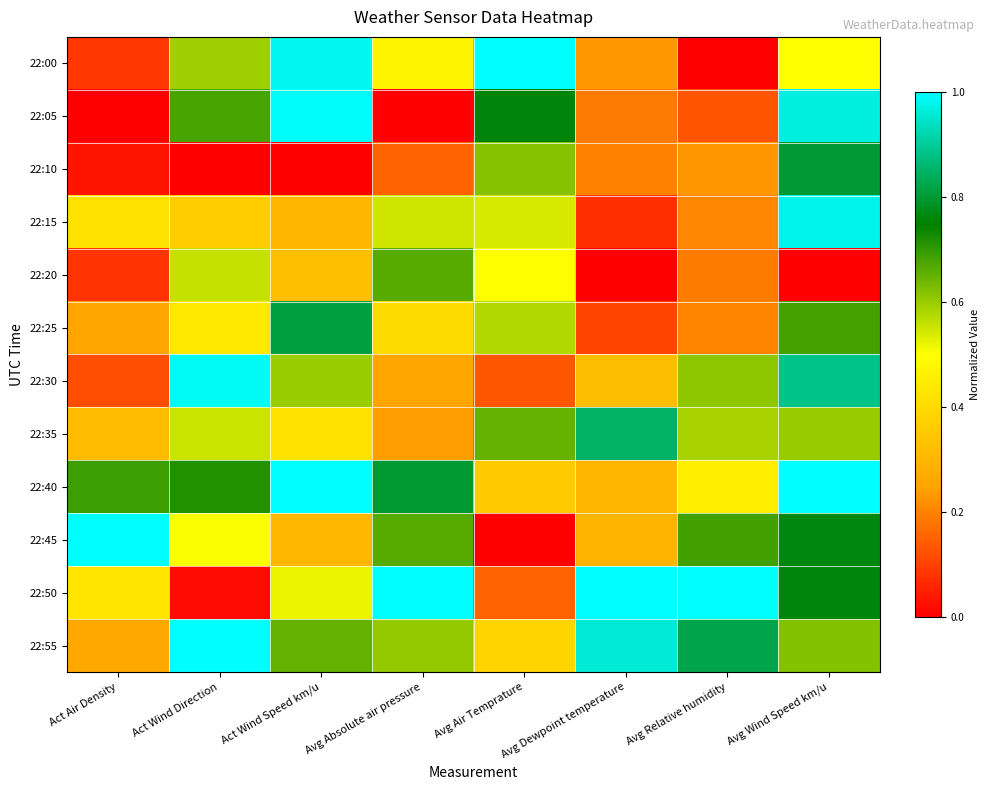

Which series changed the most between Act Air Density and Avg Dewpoint temperature?

22:45